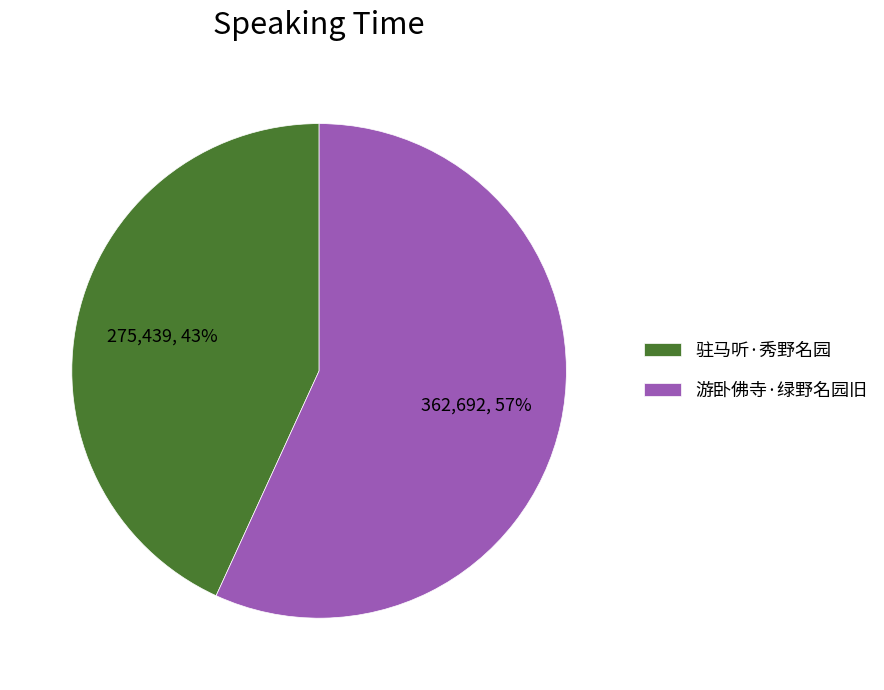

How many slices are in this pie chart?

2